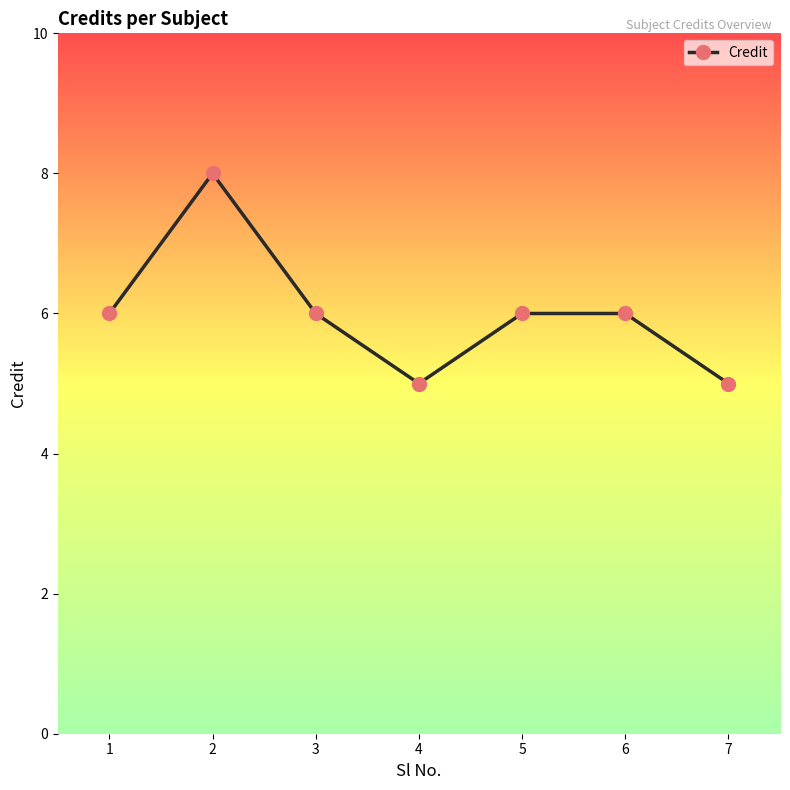

At which category does the data reach its first local valley?

4